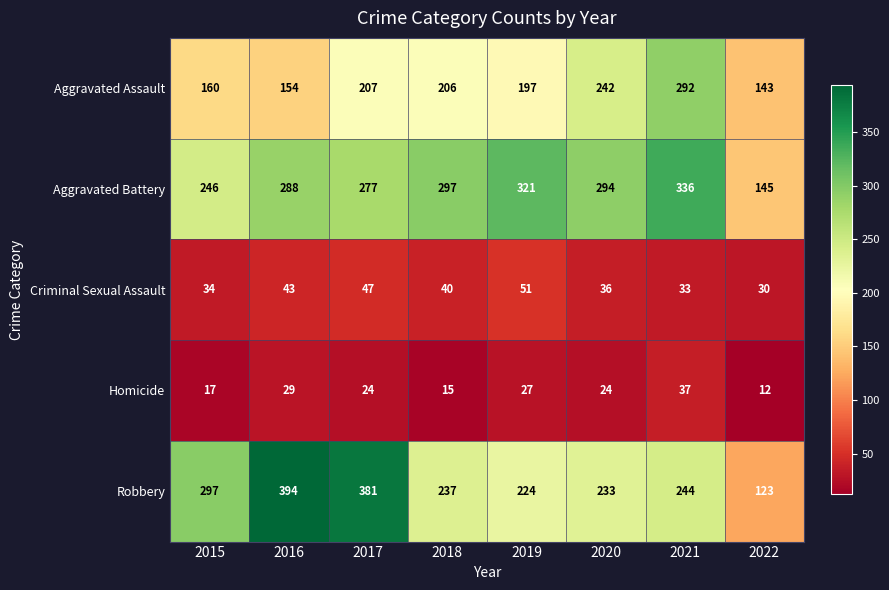

True or false: Aggravated Battery has a value of 246 at 2015.

True